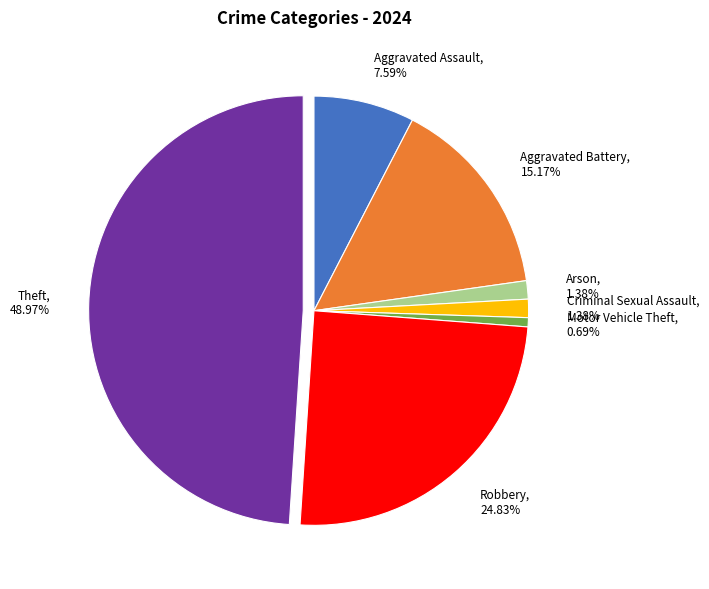

Count the number of slices in the pie.

7